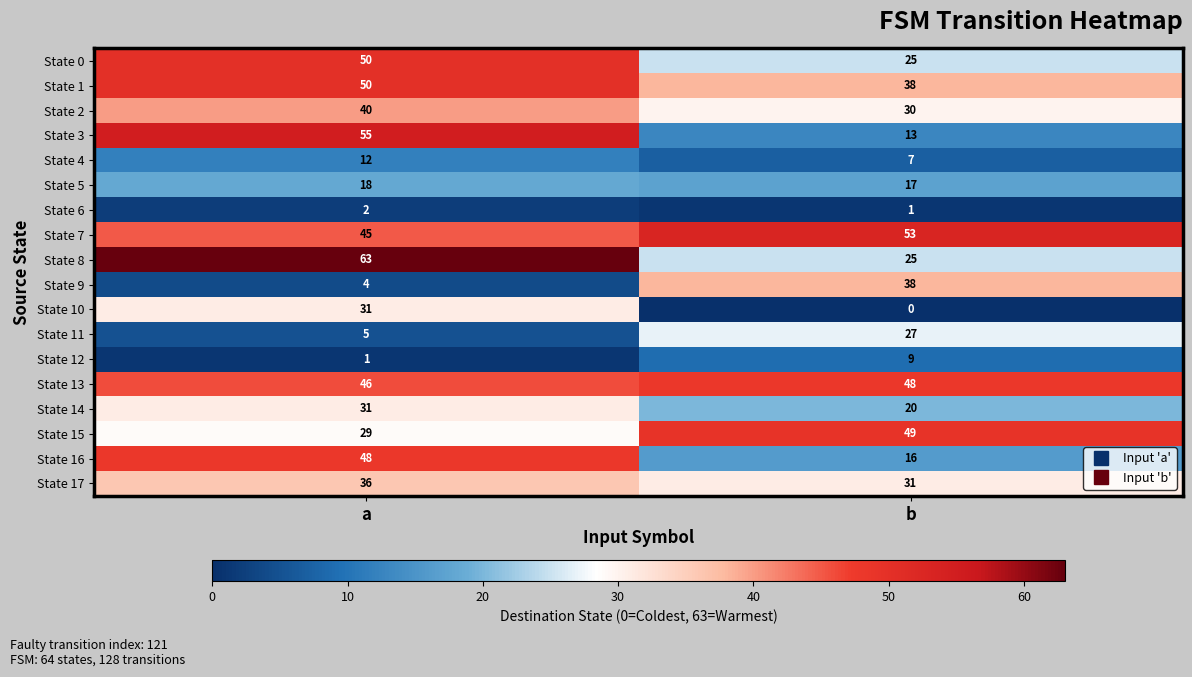

What is the spread (max minus min) of values at a?

62